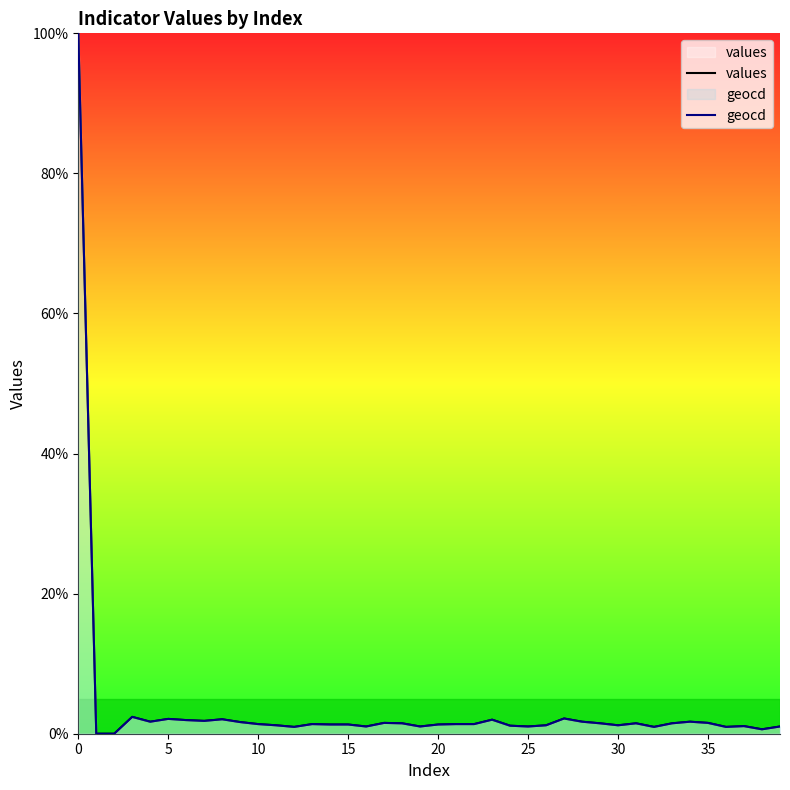

At how many categories does at least one series exceed 78?

1